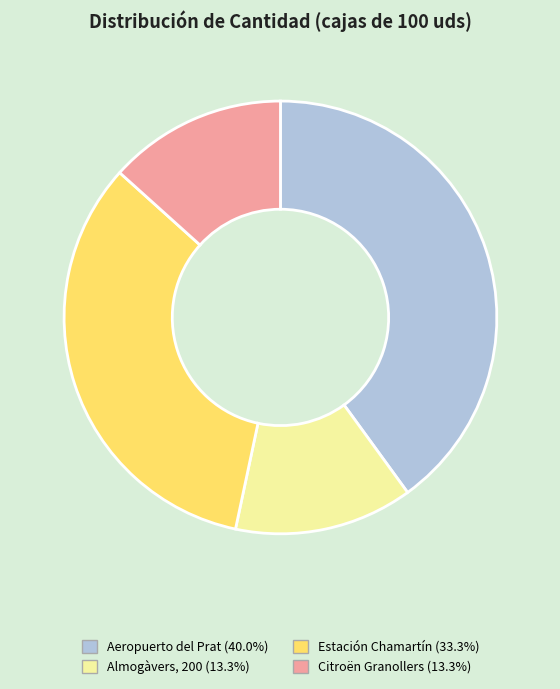

Is there a majority slice in this chart?

No